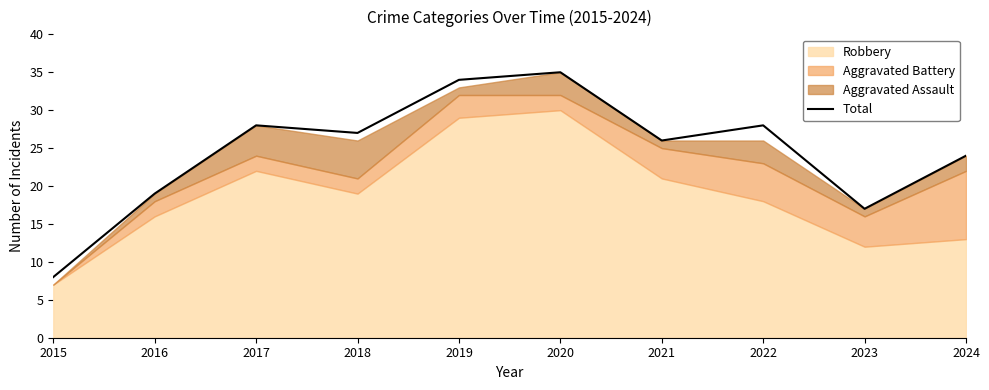

What is the smallest value displayed?

8